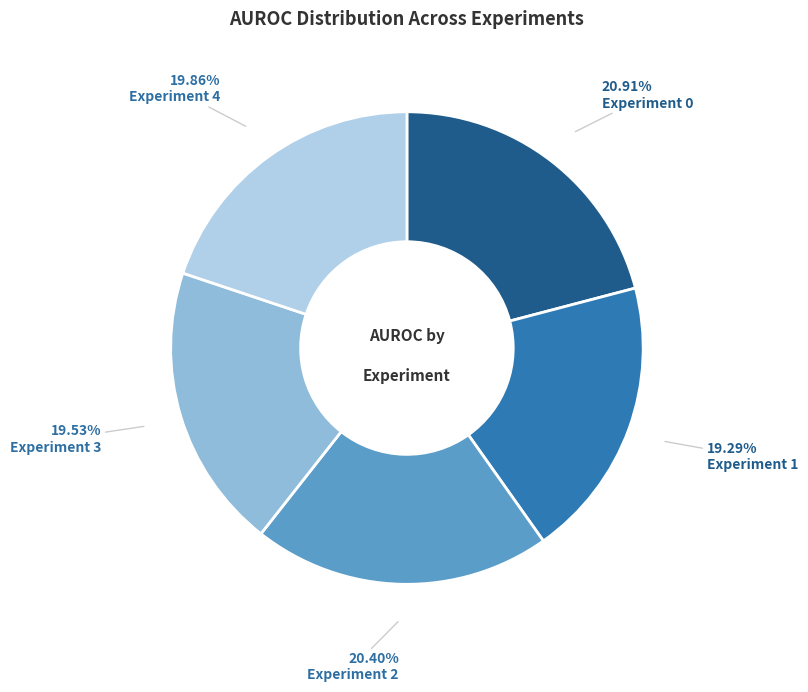

Does any single category account for the majority?

No